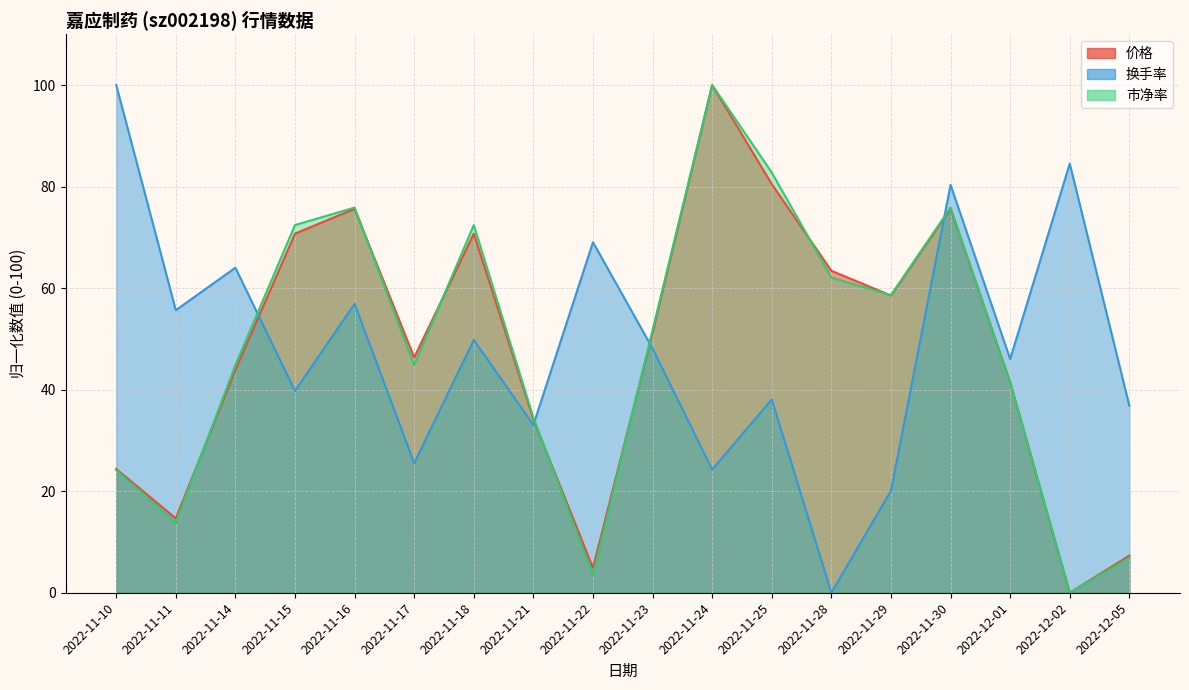

What position from the right is 2022-11-11?

17